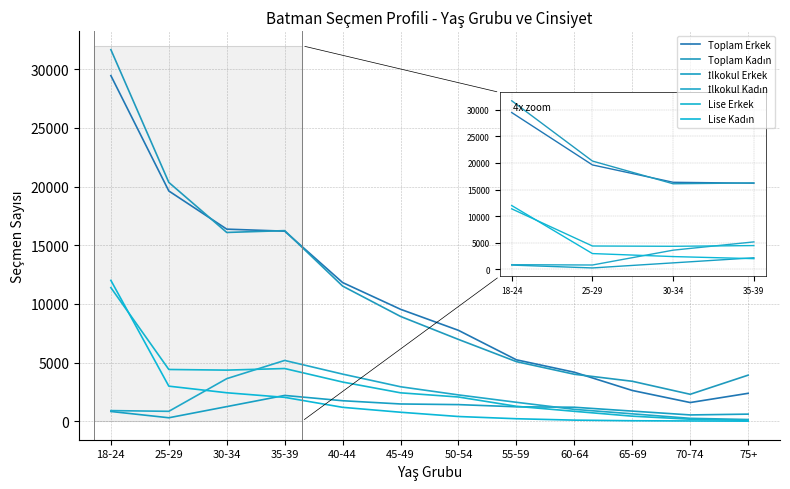

What is the sum of all Toplam Erkek values?

126728